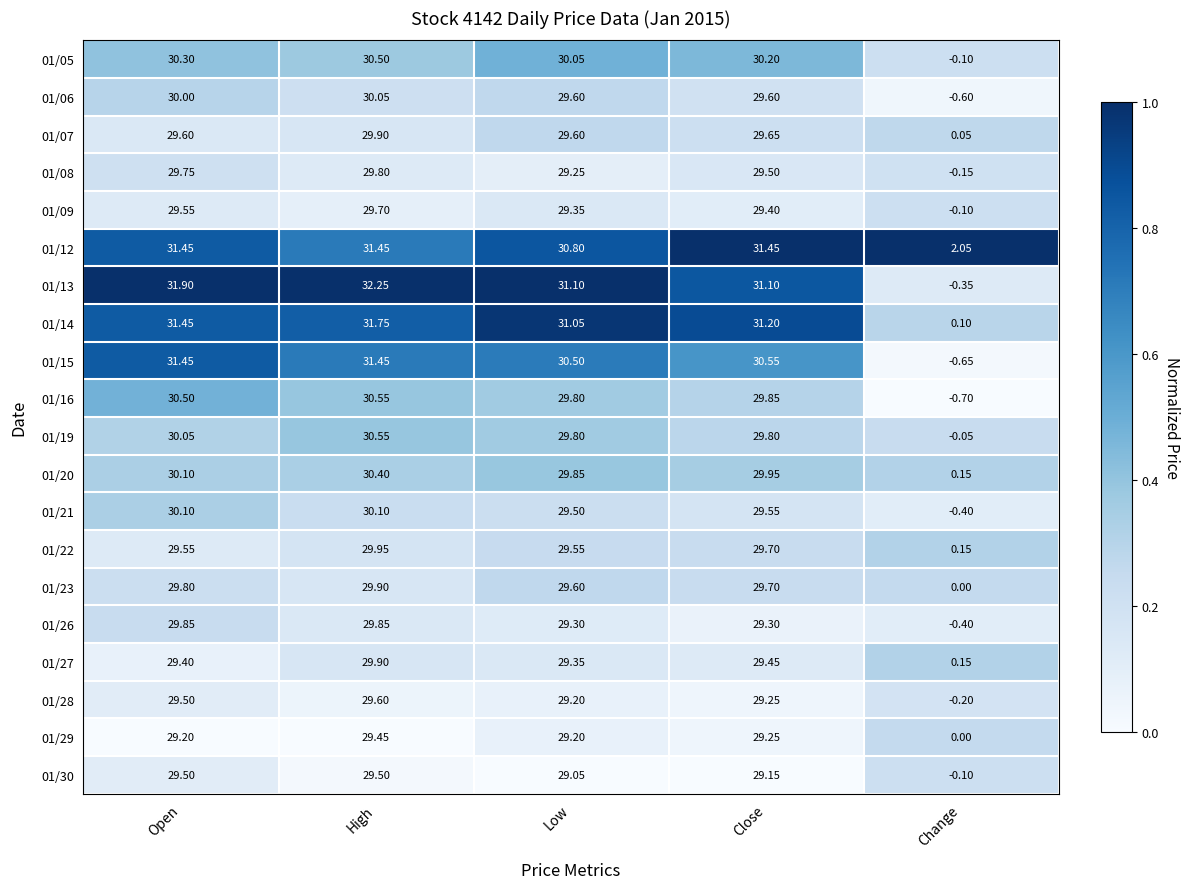

Between Close and Change, which series saw the biggest shift?

01/13